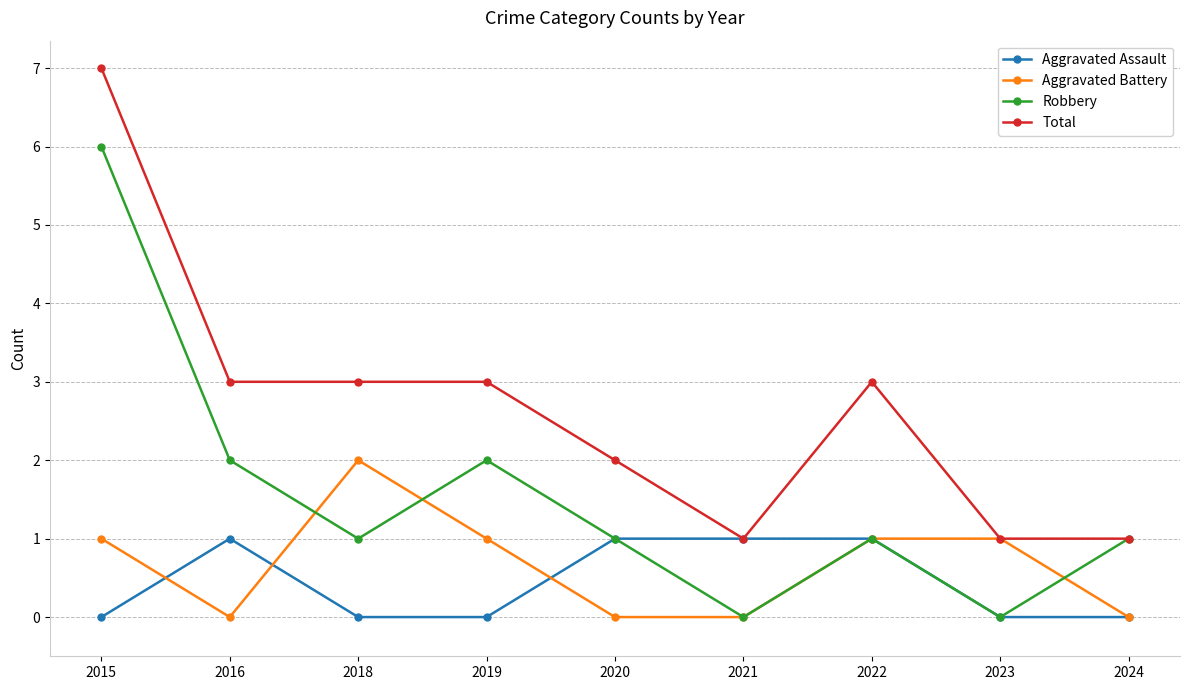

Reading right to left, list all the values displayed in this chart.

Aggravated Assault: 2024=0	2023=0	2022=1	2021=1	2020=1	2019=0	2018=0	2016=1	2015=0
Aggravated Battery: 2024=0	2023=1	2022=1	2021=0	2020=0	2019=1	2018=2	2016=0	2015=1
Robbery: 2024=1	2023=0	2022=1	2021=0	2020=1	2019=2	2018=1	2016=2	2015=6
Total: 2024=1	2023=1	2022=3	2021=1	2020=2	2019=3	2018=3	2016=3	2015=7